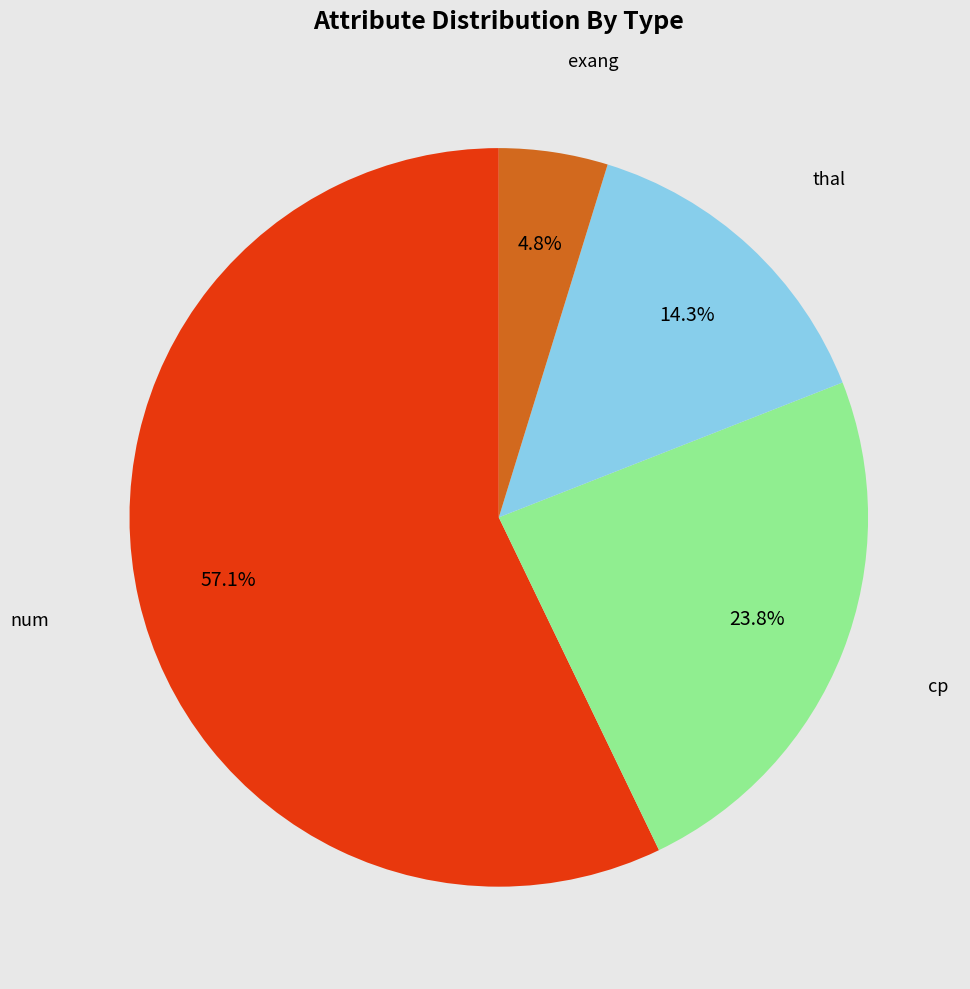

Is there a majority slice in this chart?

Yes